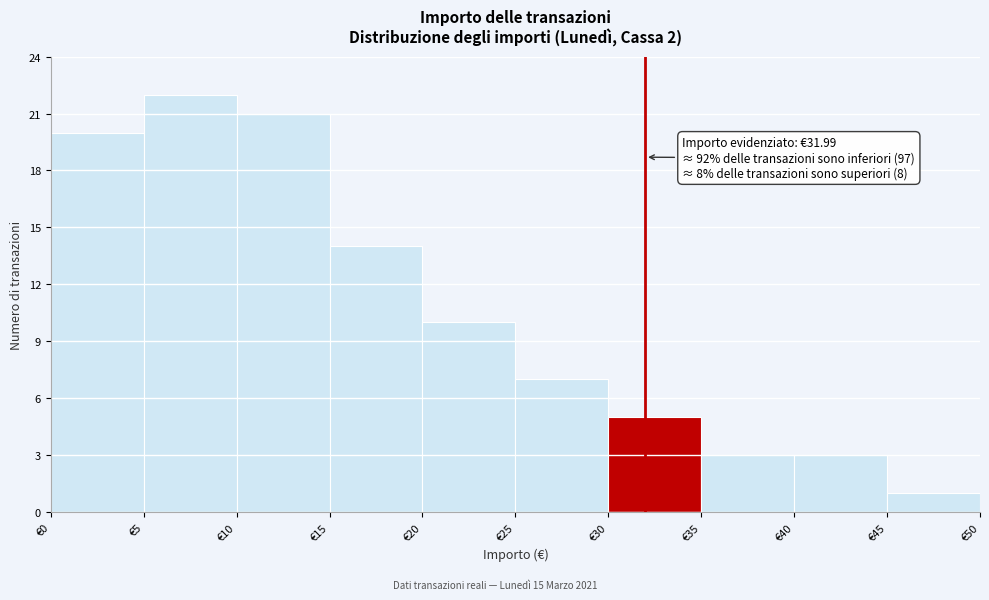

Which range on the x-axis has the tallest bar?

5 to 10